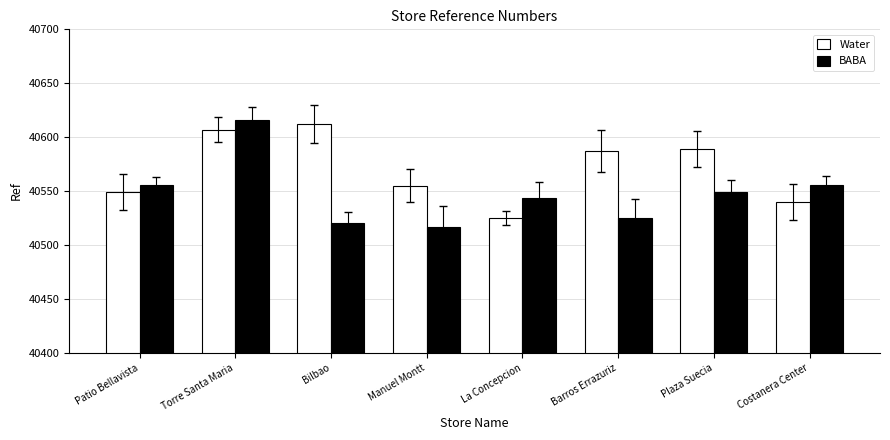

What is the value of the BABA bar at the 6th from the left?

40525